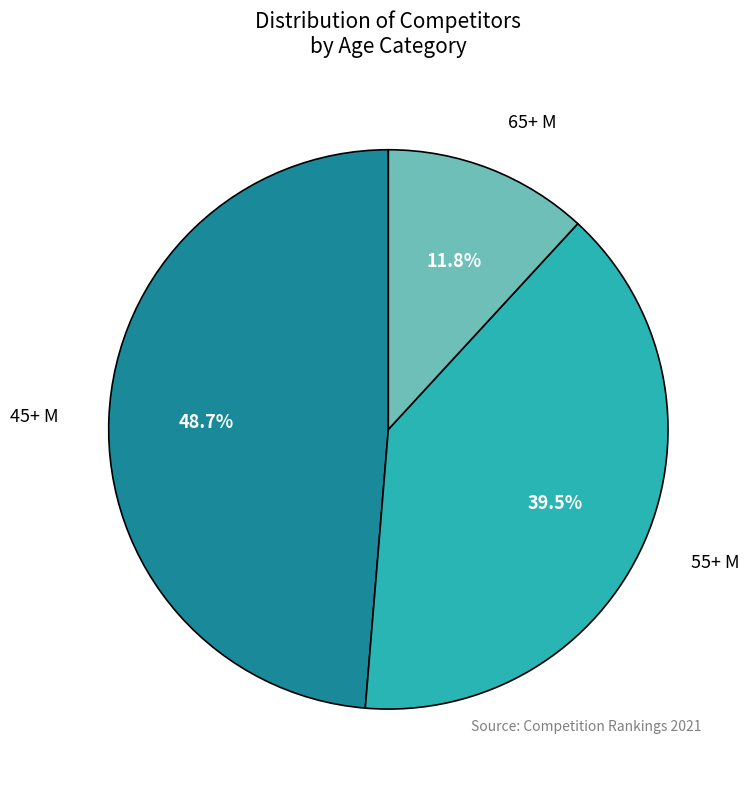

Is there any slice that represents more than half of the pie?

No